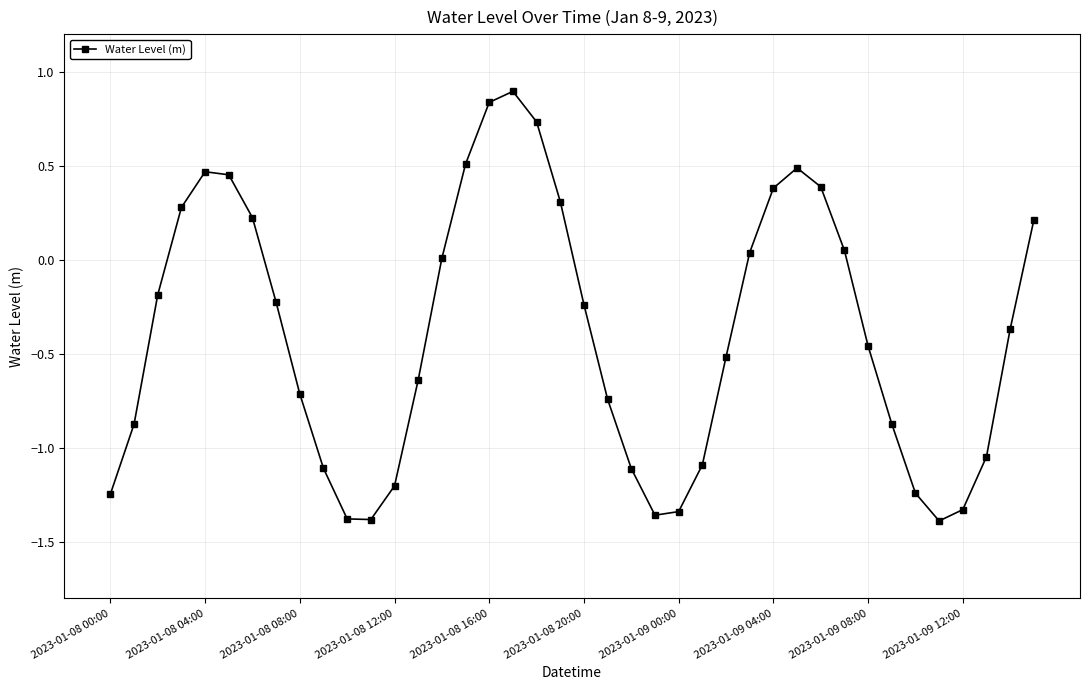

How many points are lower than both their immediate neighbors (excluding endpoints)?

3